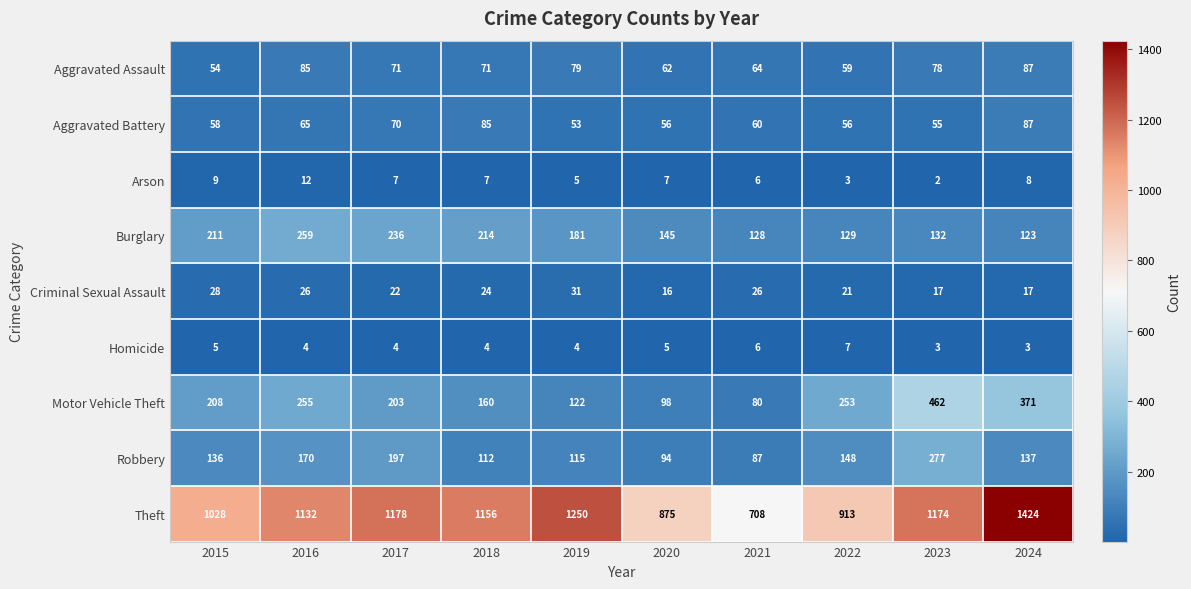

What value does the Theft series have at 2024, to the nearest 100?

1400